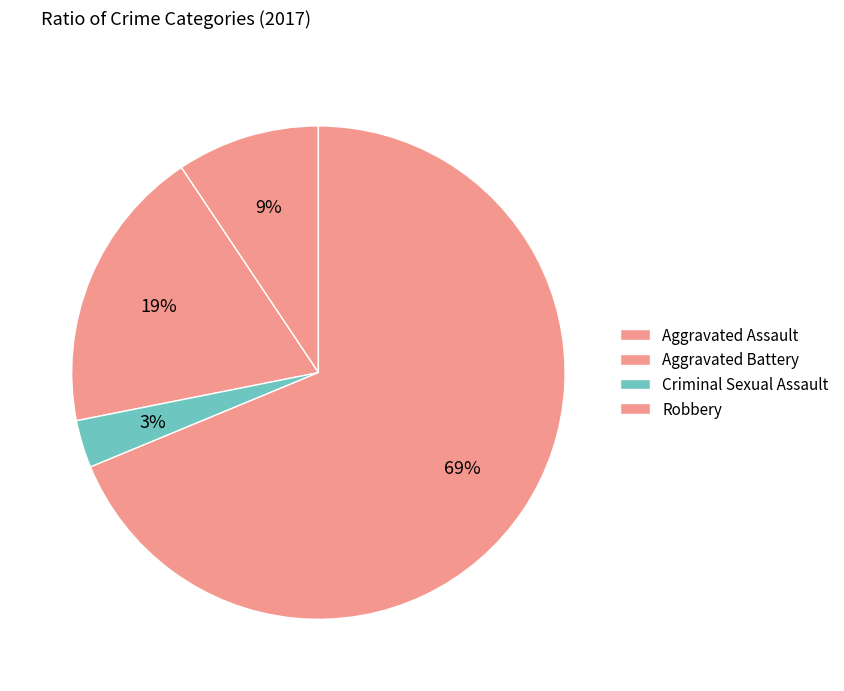

Count the number of slices in the pie.

4